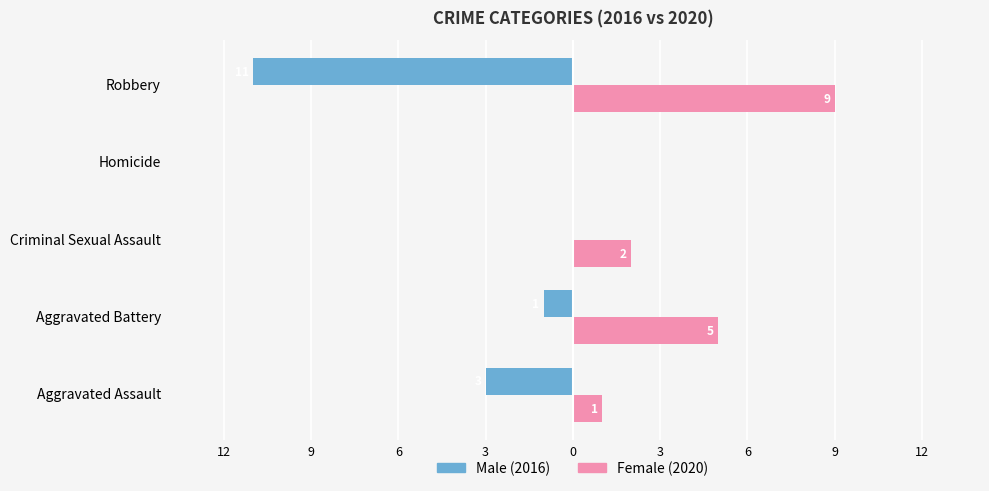

How many data points does each series have?

5